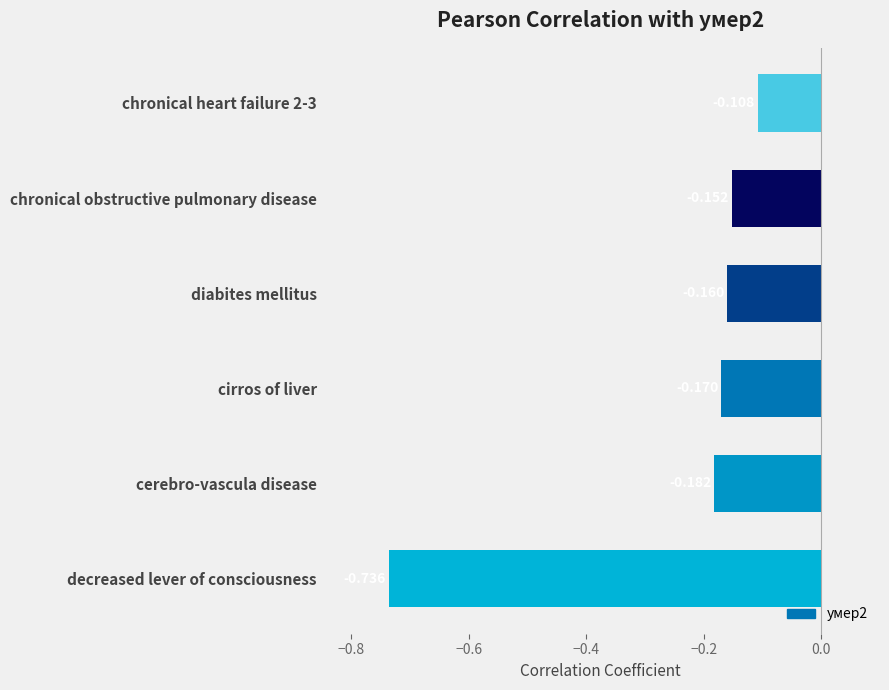

What is the difference between the maximum and minimum values?

0.6